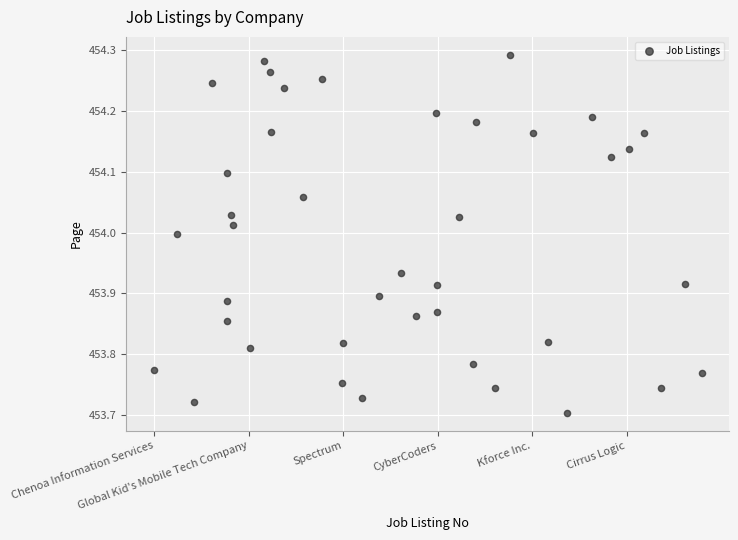

What is the range of Y values (max minus min)?

0.6